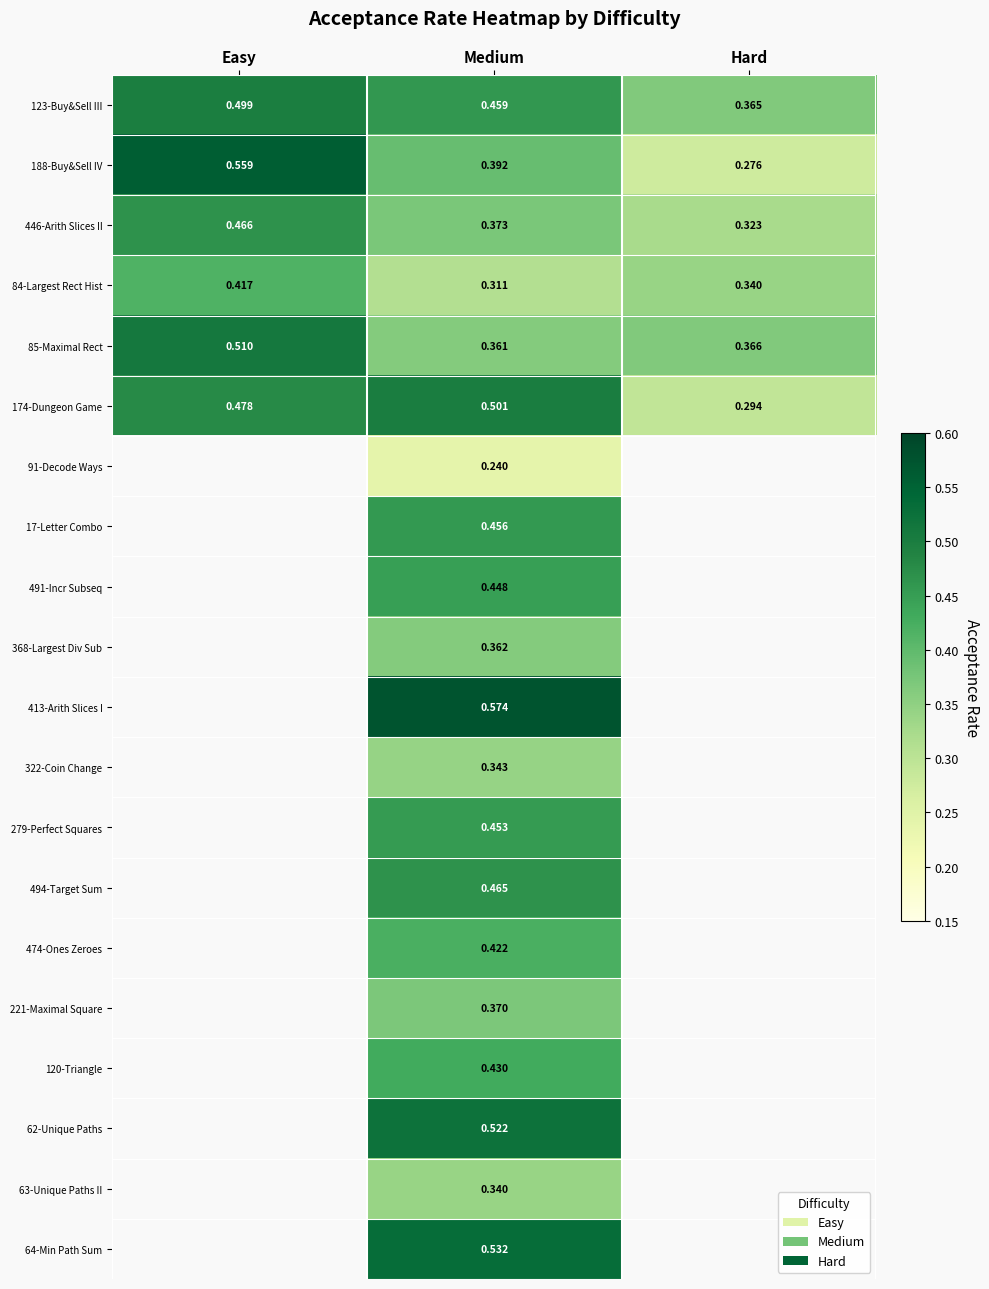

Is the value of 491-Incr Subseq at Medium greater than the value of 188-Buy&Sell IV at Hard?

Yes